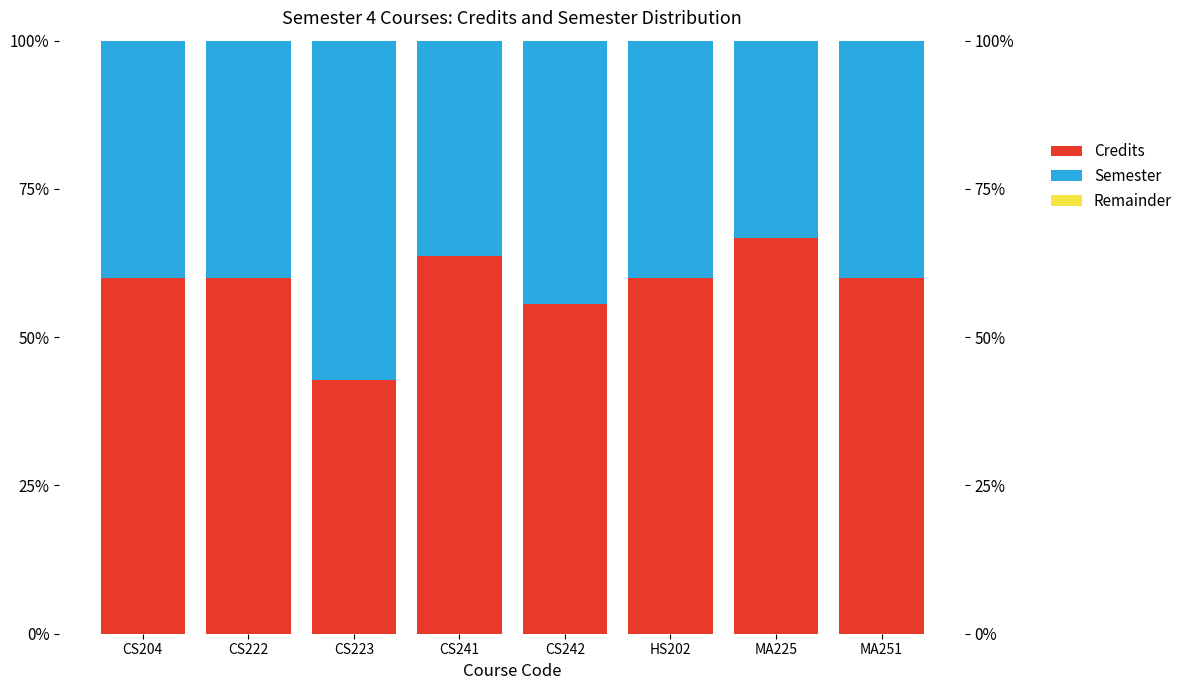

What is the lowest value of the Credits series?

42.9